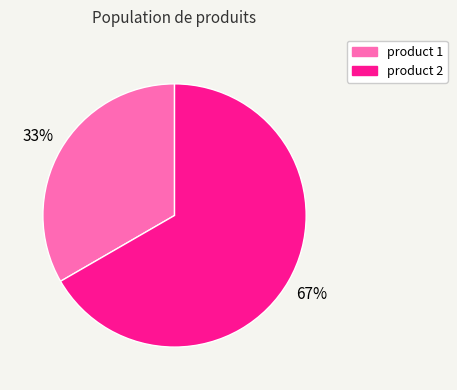

Rank the categories by value from highest to lowest.

product 2, product 1